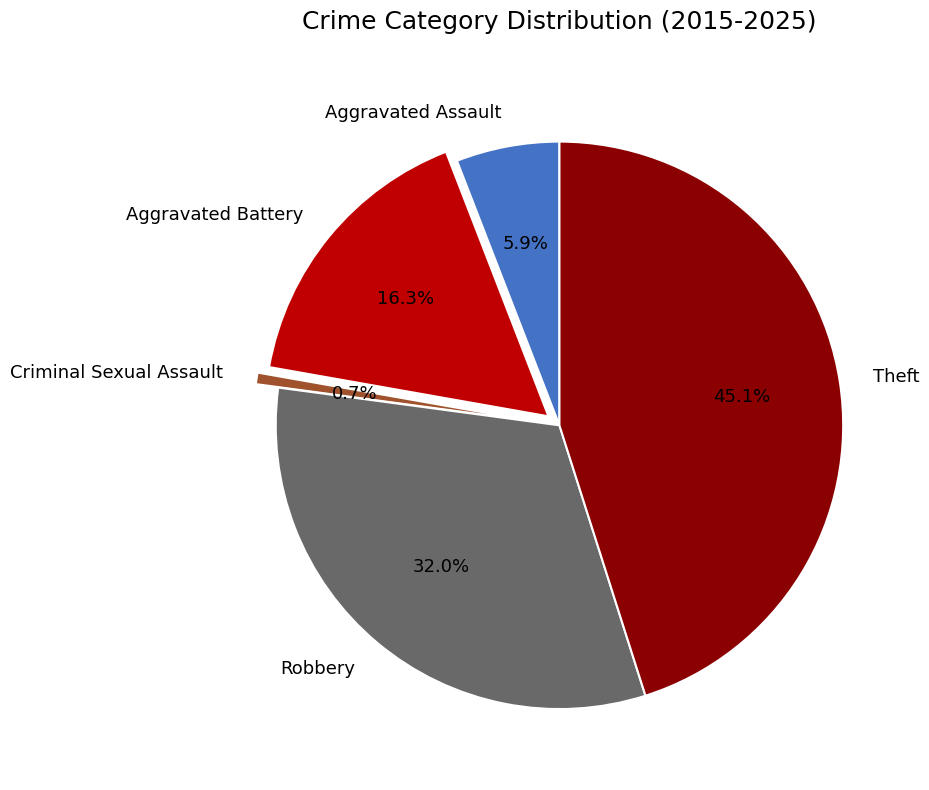

To the nearest percent, what is the difference between the Criminal Sexual Assault and Aggravated Battery slice percentages?

16%